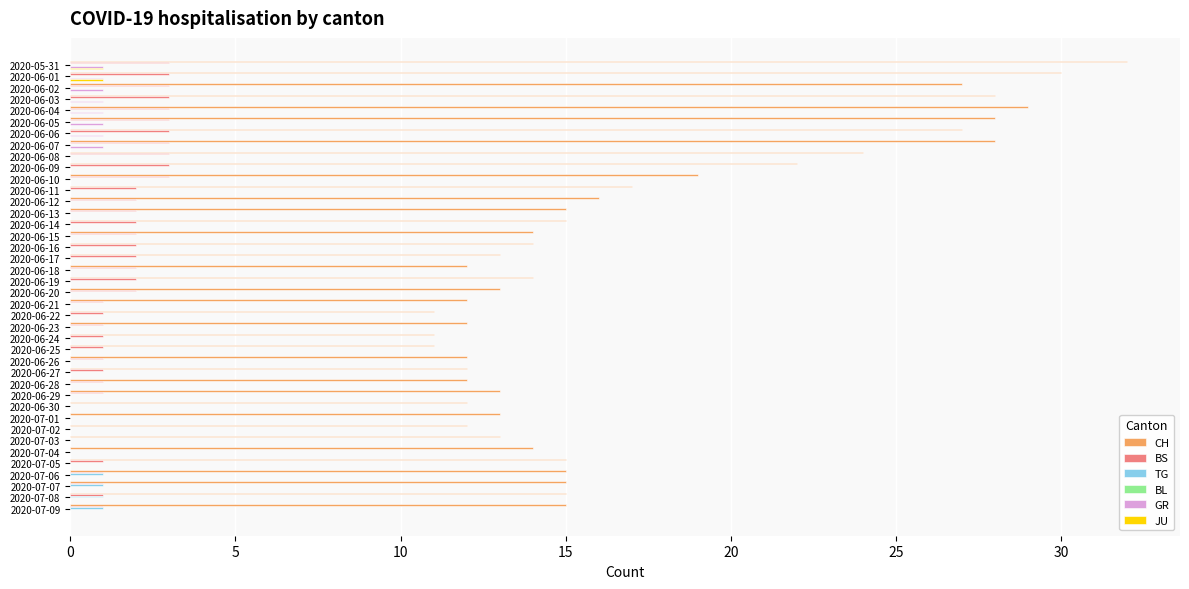

True or false: CH has a value of 17 at 2020-06-11.

True